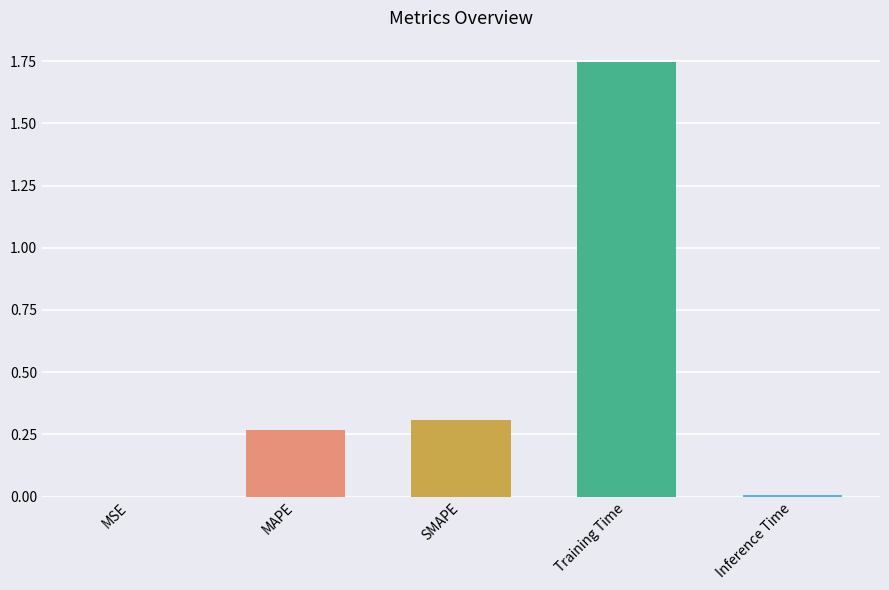

The chart shows a value of 1.1 at Training Time. True or false?

False